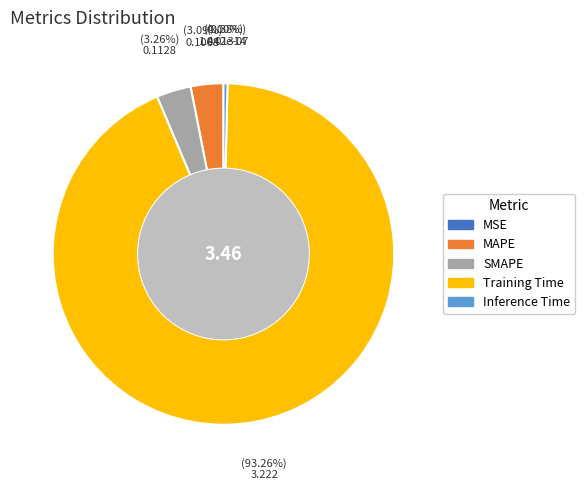

Which category has the biggest portion of the pie?

Training Time